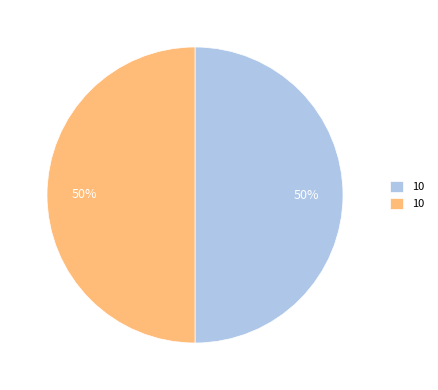

To the nearest percent, what is the average slice percentage?

50%